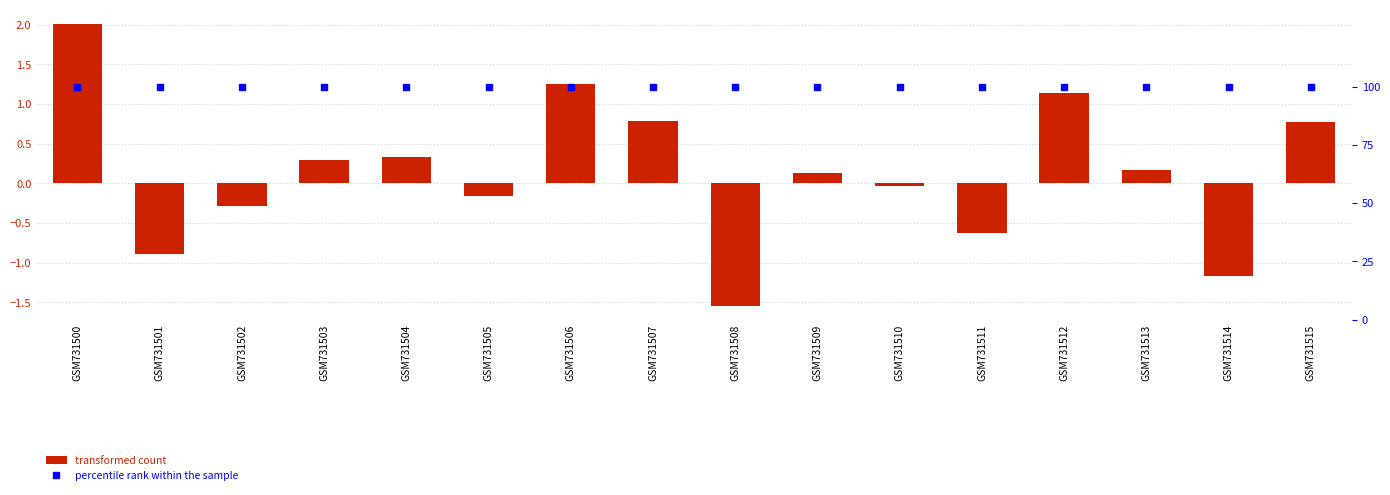

Read the transformed count value at GSM731511.

-0.6